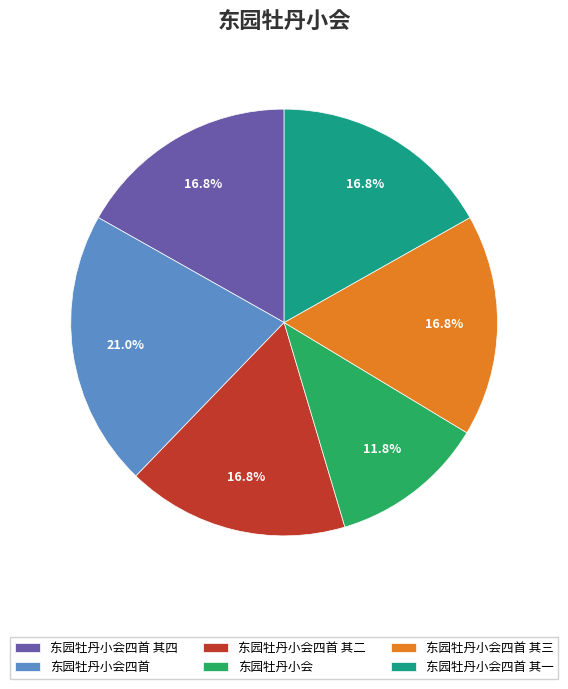

Which category has the biggest portion of the pie?

东园牡丹小会四首